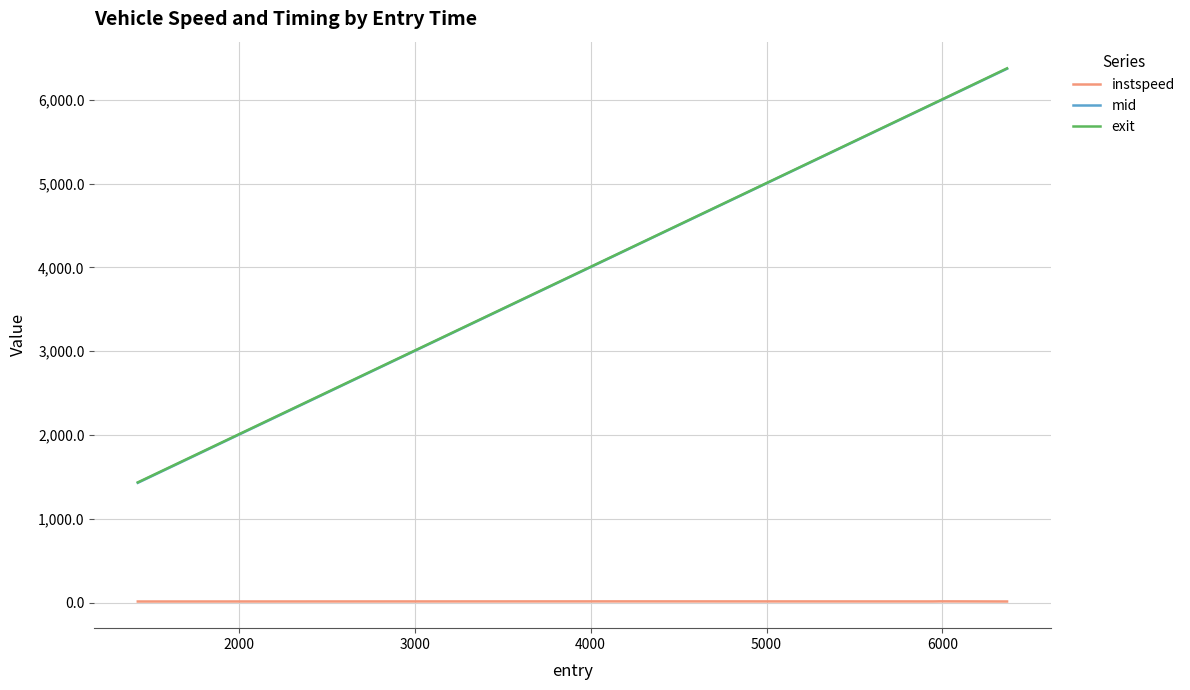

What is the highest value of the instspeed series?

15.0